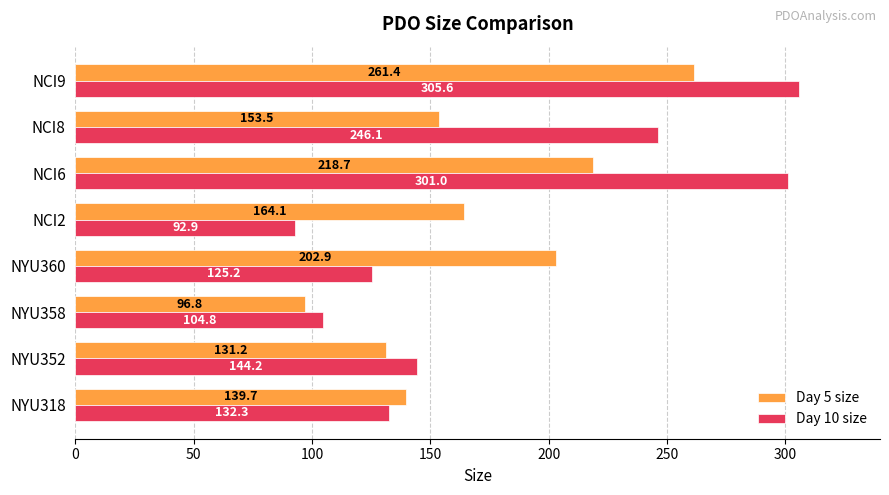

What is the spread (max minus min) of values at NYU318?

7.4